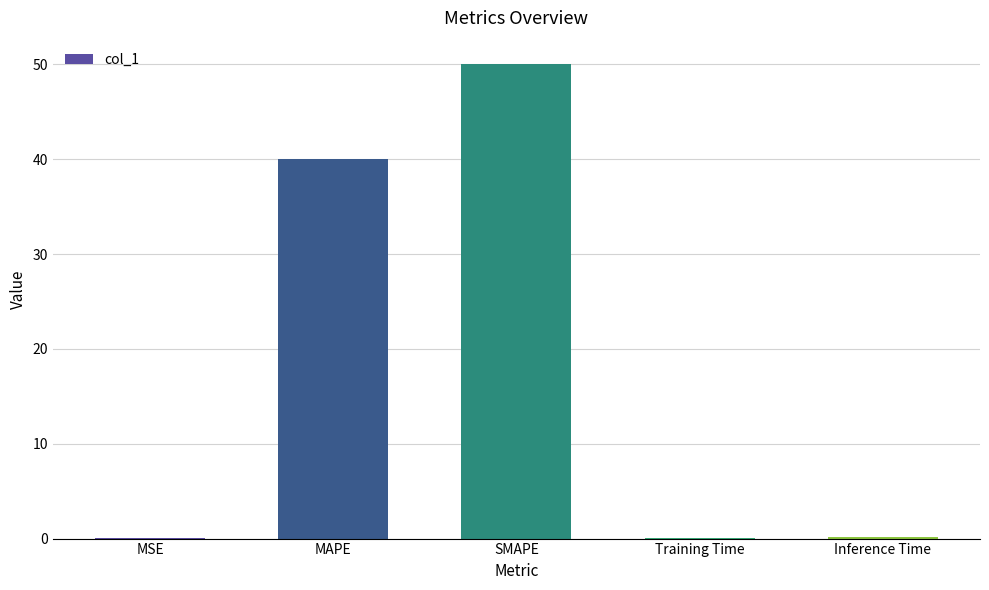

Is it true that the value at MAPE is 27.0?

False